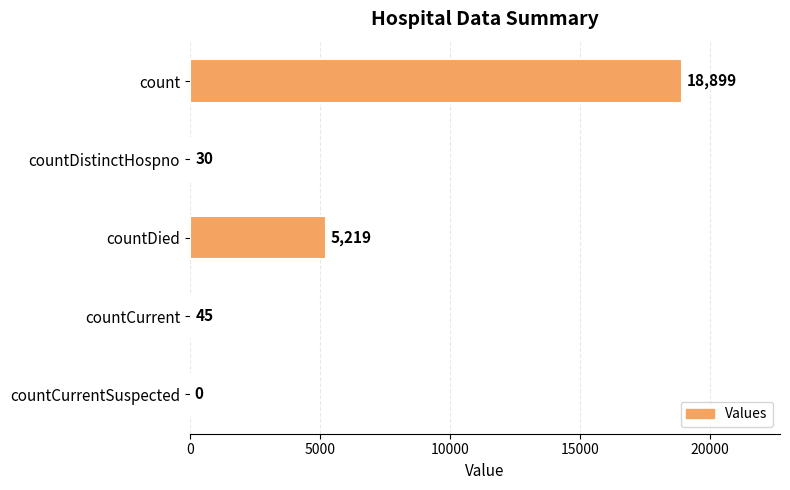

Read the value at countCurrent.

45